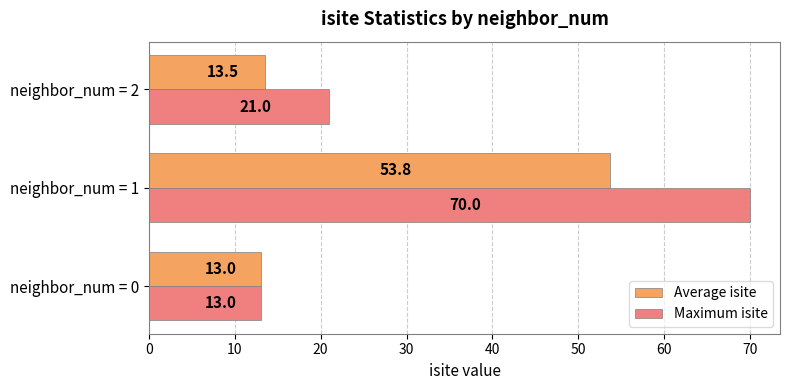

Is it true that Average isite equals 13.0 at neighbor_num = 0?

True